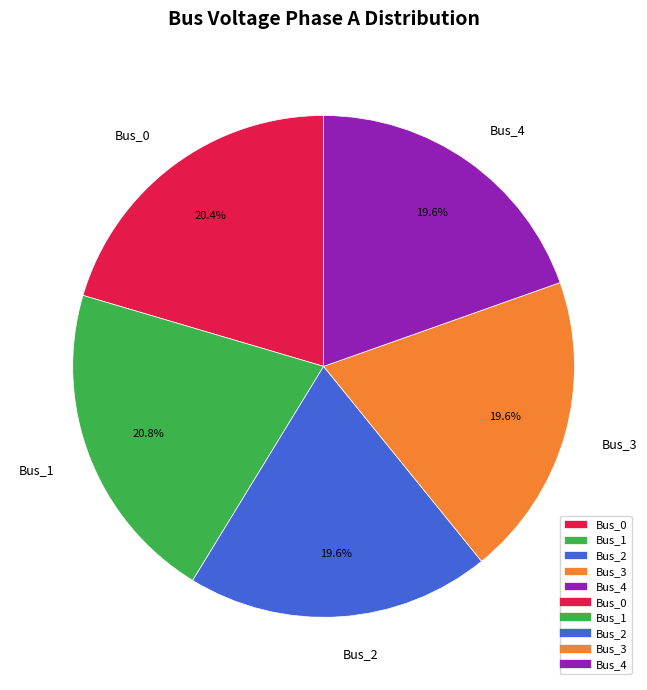

Does Bus_0 account for over 50% of the chart?

No